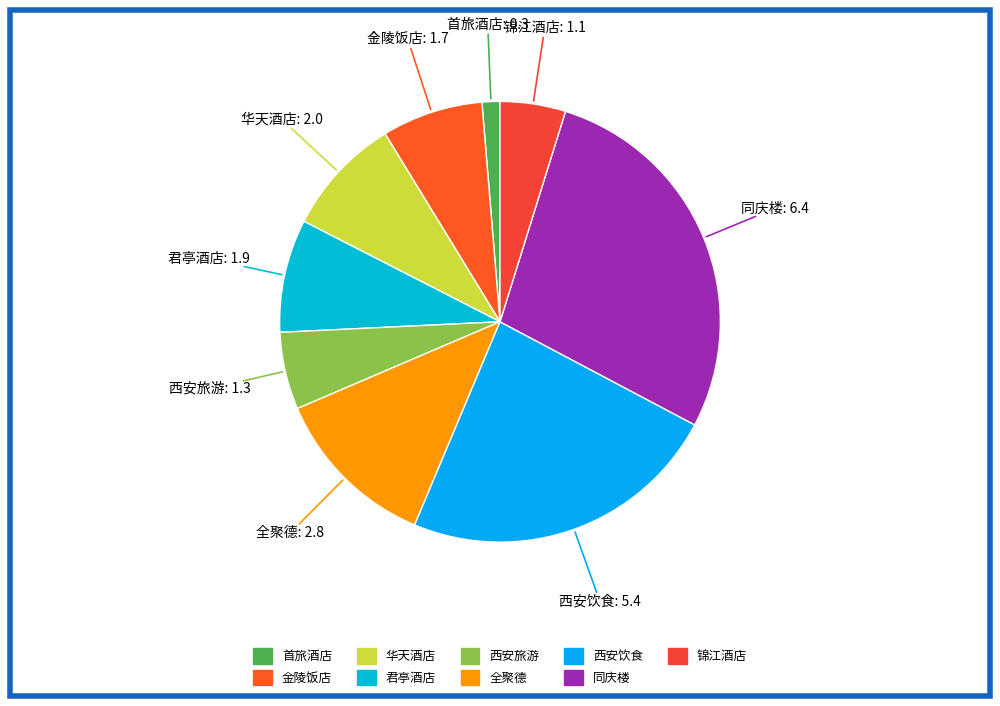

How many slices are in this pie chart?

9